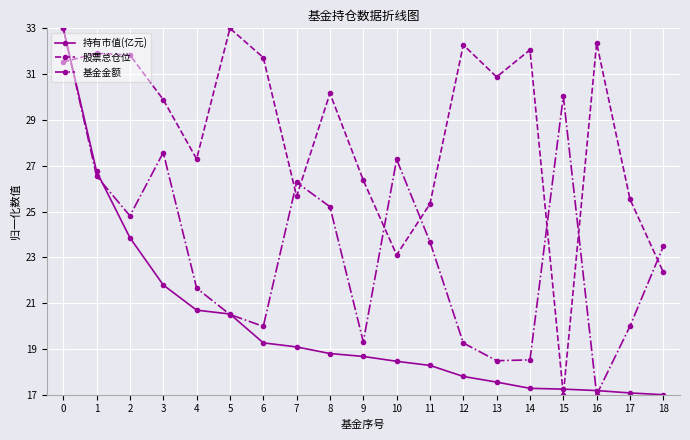

Which series ends up on top after the final intersection of 持有市值(亿元) and 股票总仓位?

股票总仓位